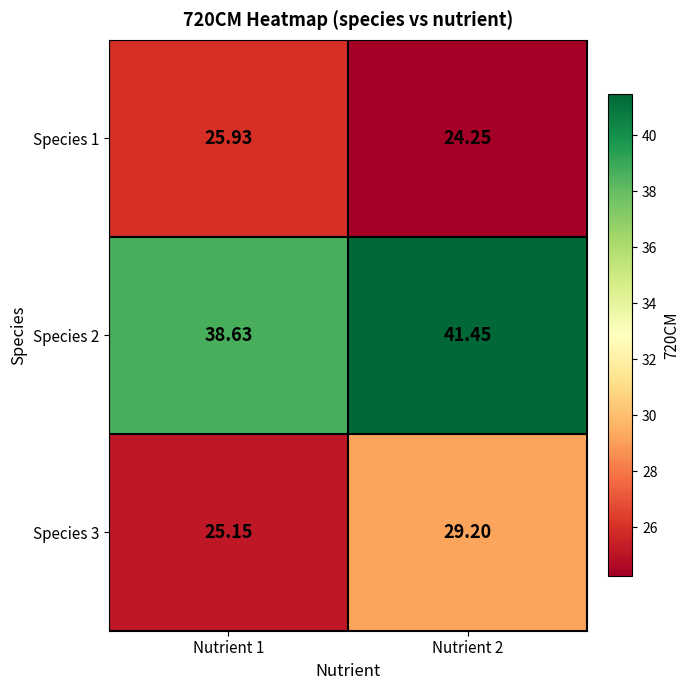

At which category is the sum across all series the highest?

Nutrient 2